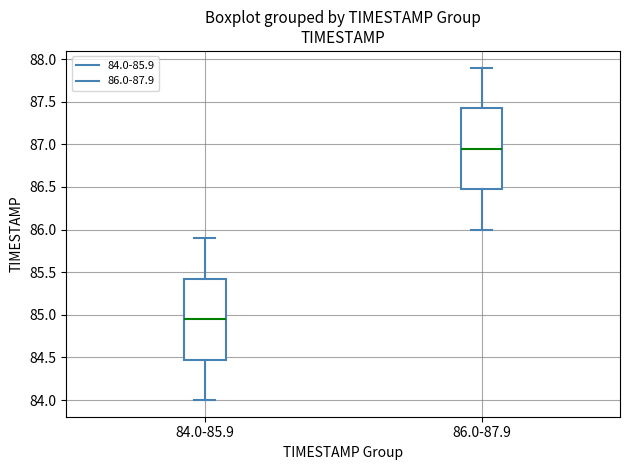

Where does the upper whisker of the box for 84.0-85.9 end on the y-axis? The values are not printed on the chart, so give them approximately, as read against the axis.

85.90